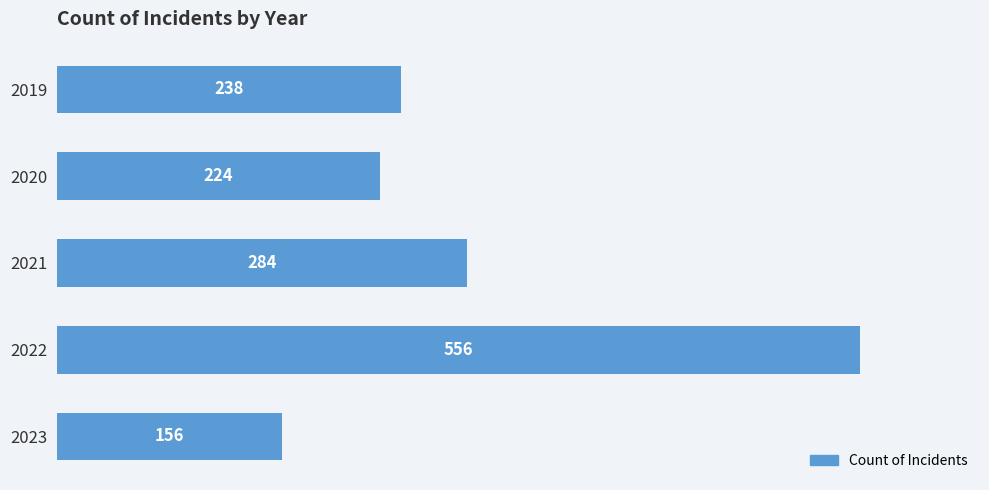

What is the value of the 3rd bar from the top?

284